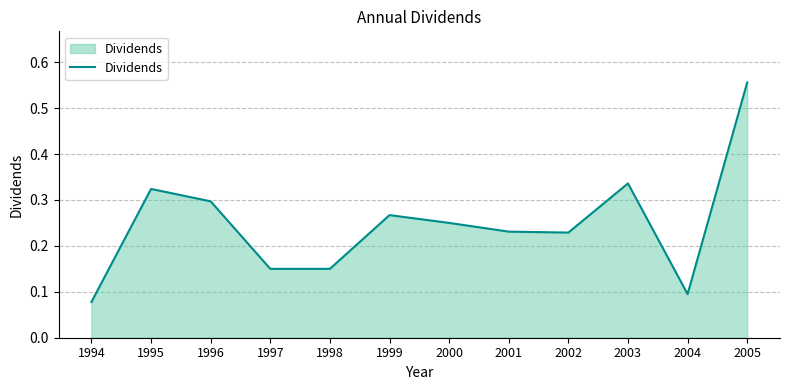

True or false: the data shows 0.4 at 2000.

False